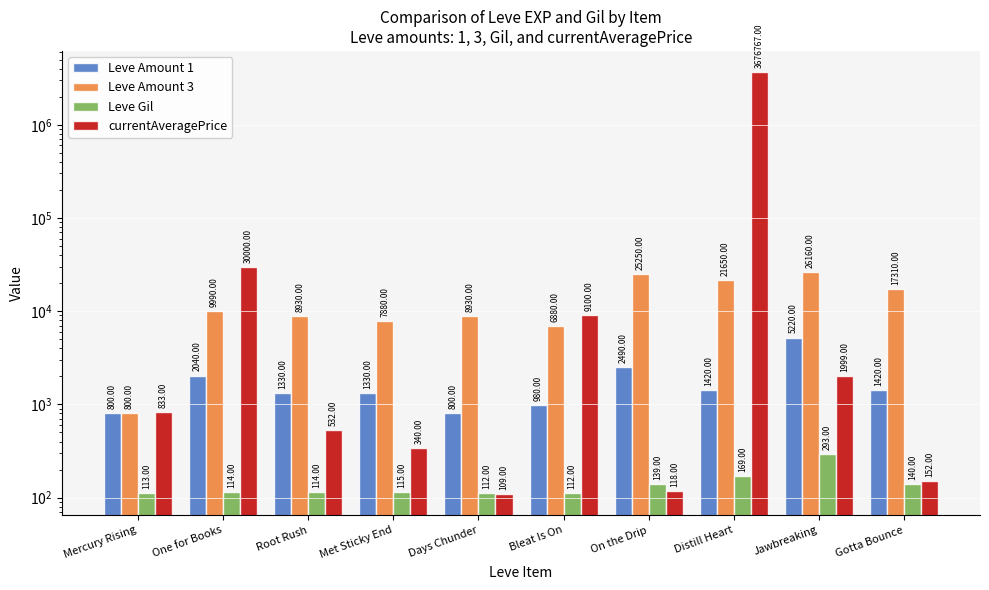

Which category has the lowest value in the Leve Amount 1 series?

Mercury Rising